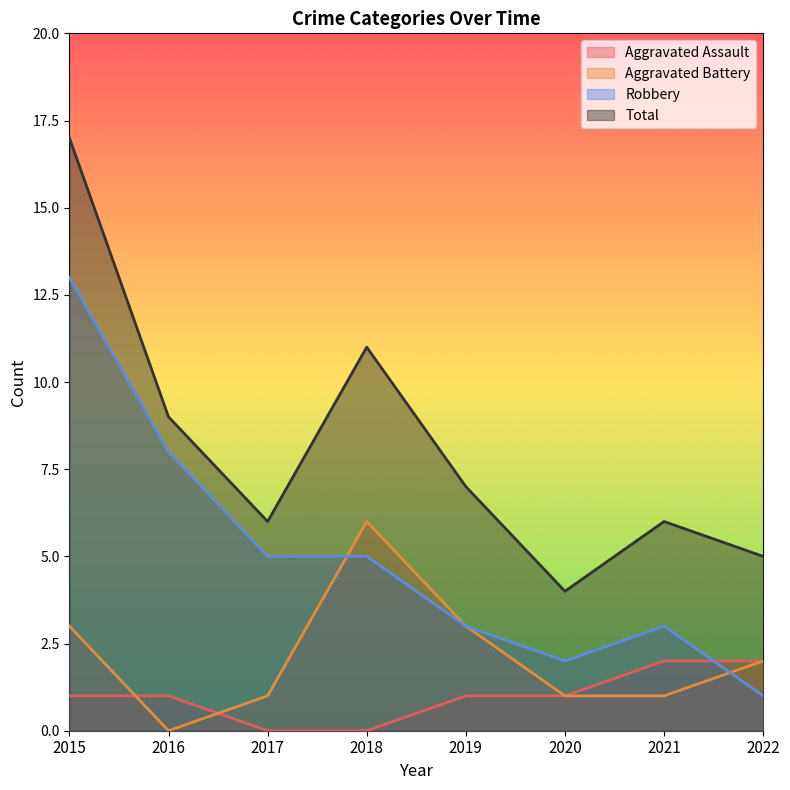

True or false: Aggravated Battery and Total cross at least once.

False